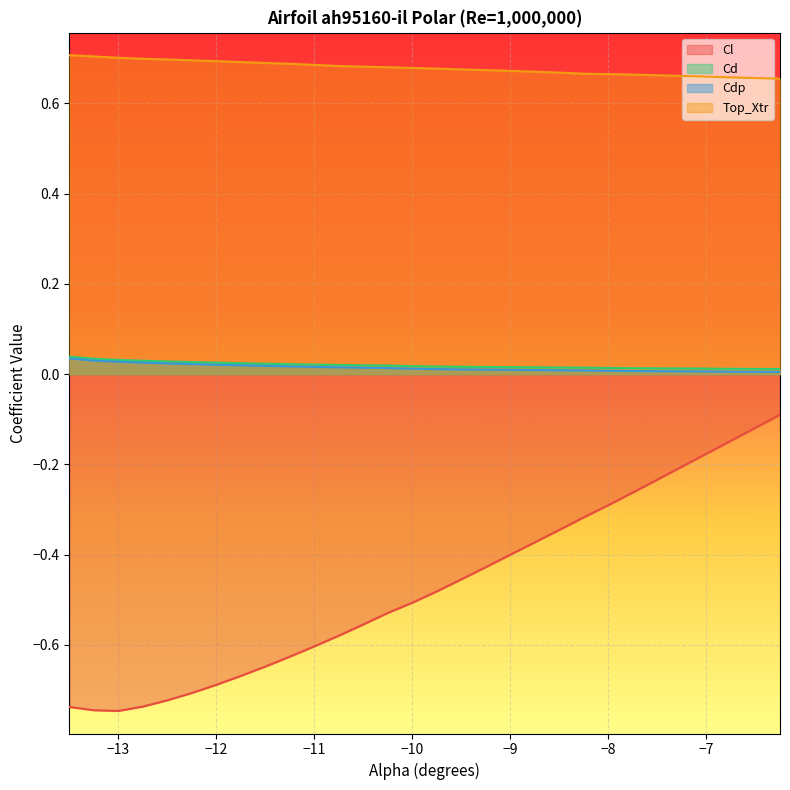

What is the minimum value shown in the chart?

-0.7